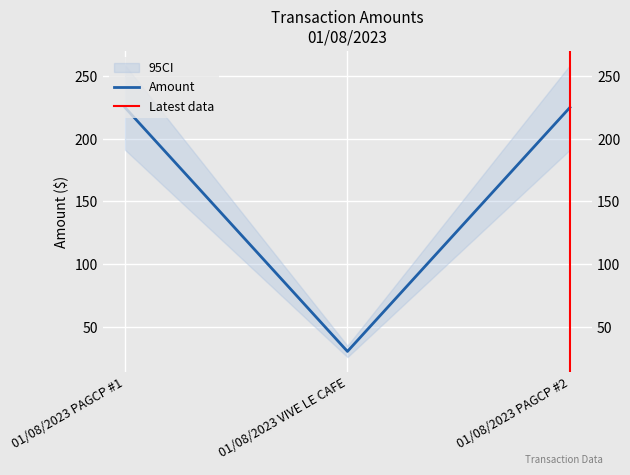

Reading right to left, list all the values displayed in this chart.

01/08/2023 PAGCP #2=225.0	01/08/2023 VIVE LE CAFE=30.4	01/08/2023 PAGCP #1=225.0